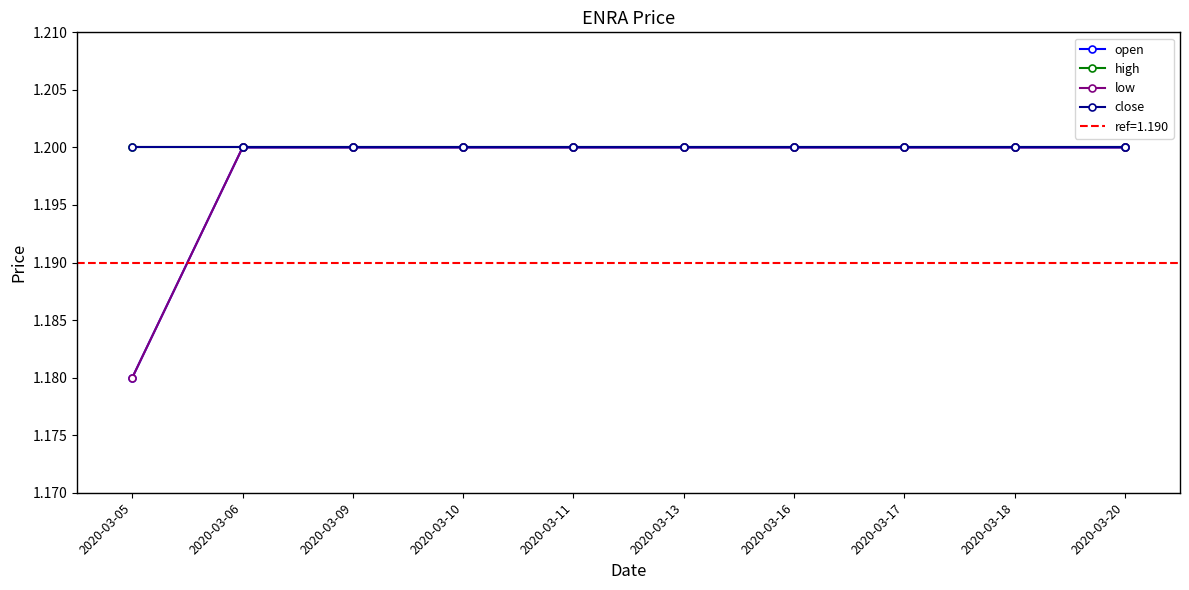

Is this an area chart (filled region under the line)?

No